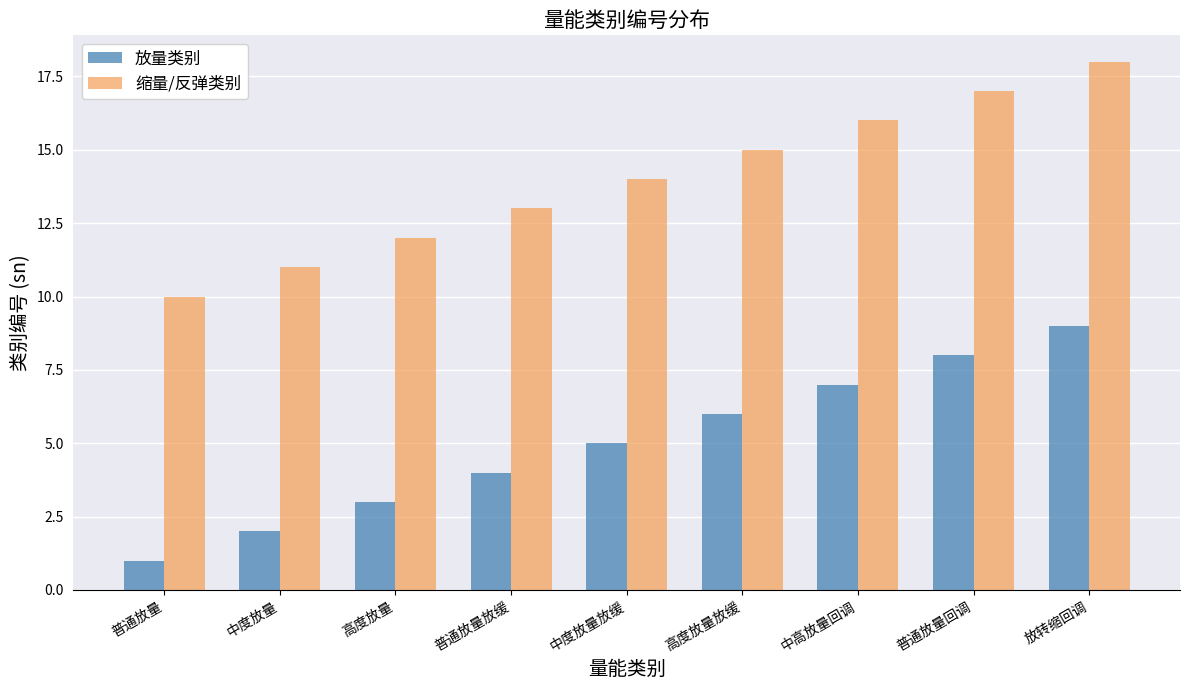

What value does the 放量类别 series have at 中度放量放缓?

5